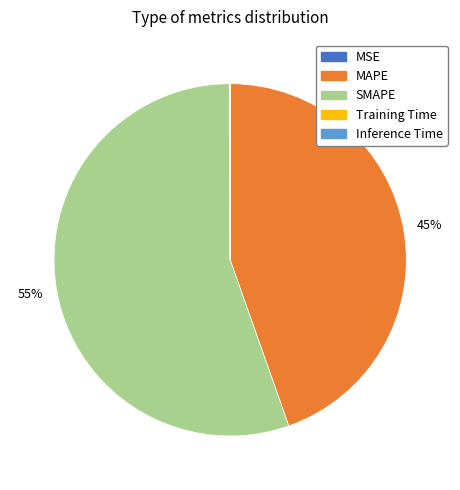

The MAPE slice represents 45% of the pie. True or false?

True